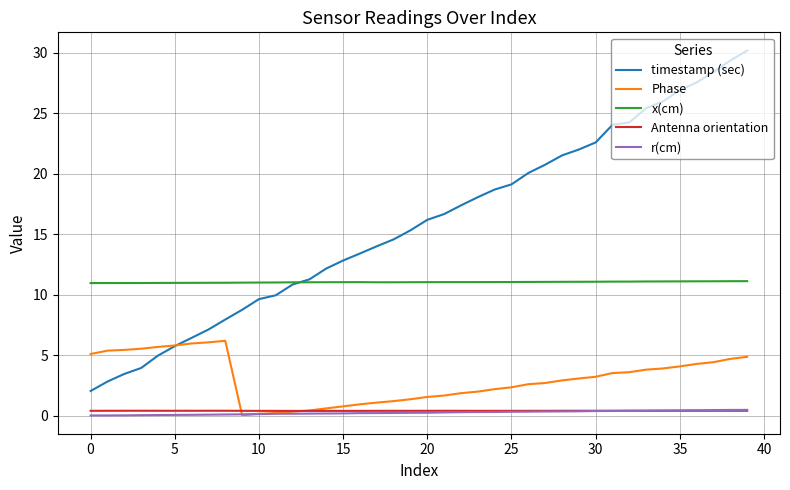

Which series has the largest range (max minus min)?

timestamp (sec)